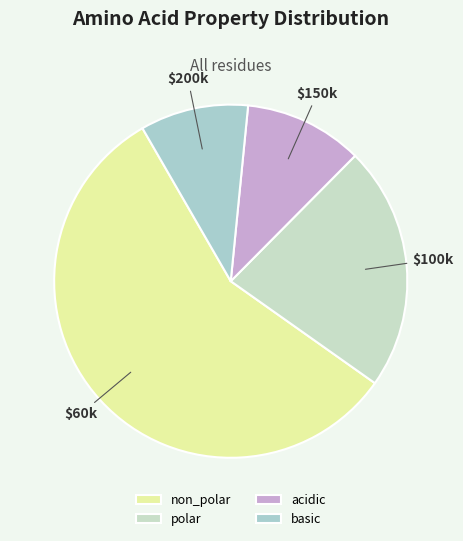

What percentage is the basic slice, to the nearest percent?

10%